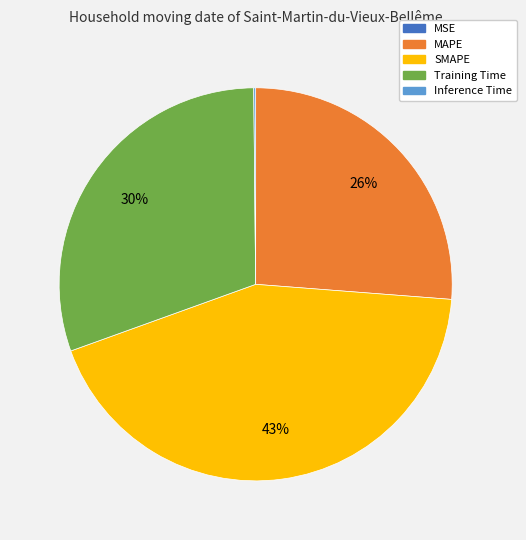

To the nearest percent, what is the average slice percentage?

20%